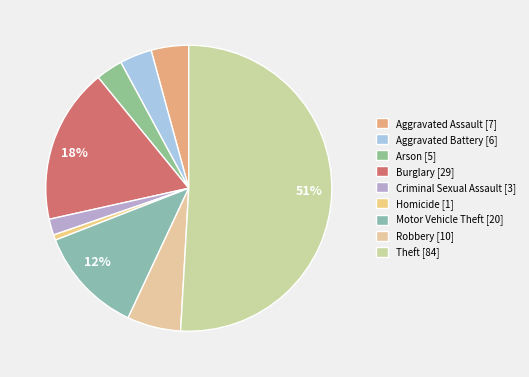

To the nearest percent, what is the difference between the largest and smallest slice percentages?

50%